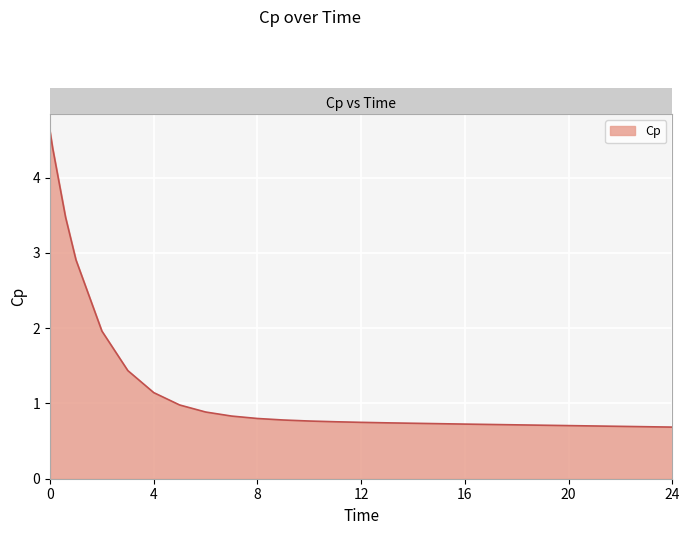

What is the greatest value displayed?

4.6